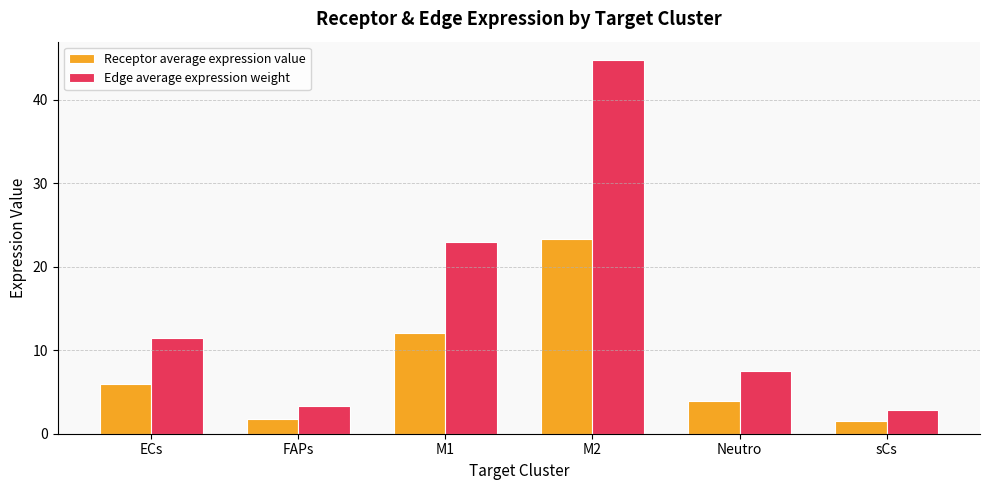

What value does the Receptor average expression value series have at ECs?

6.0